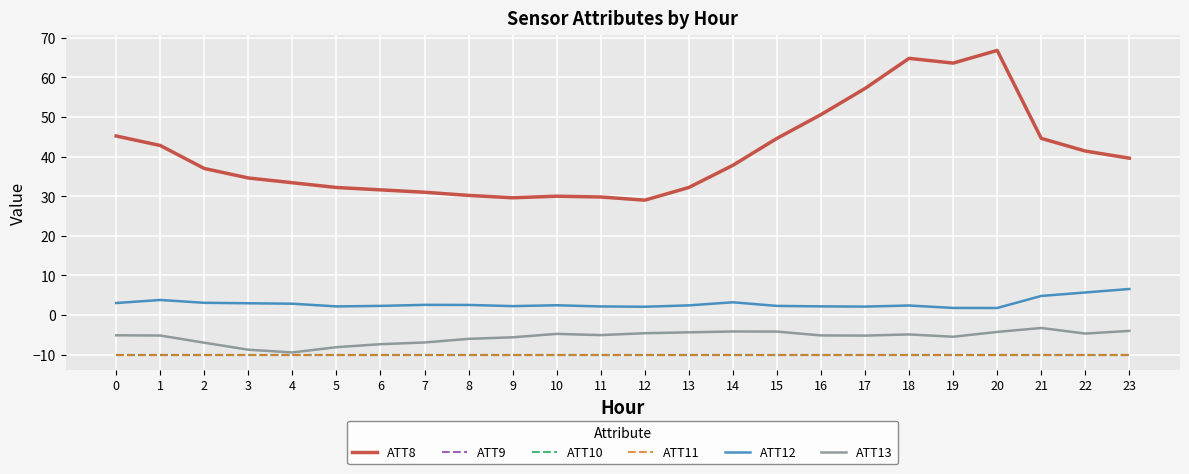

The ATT9 series shows -10.0 at 11. True or false?

True